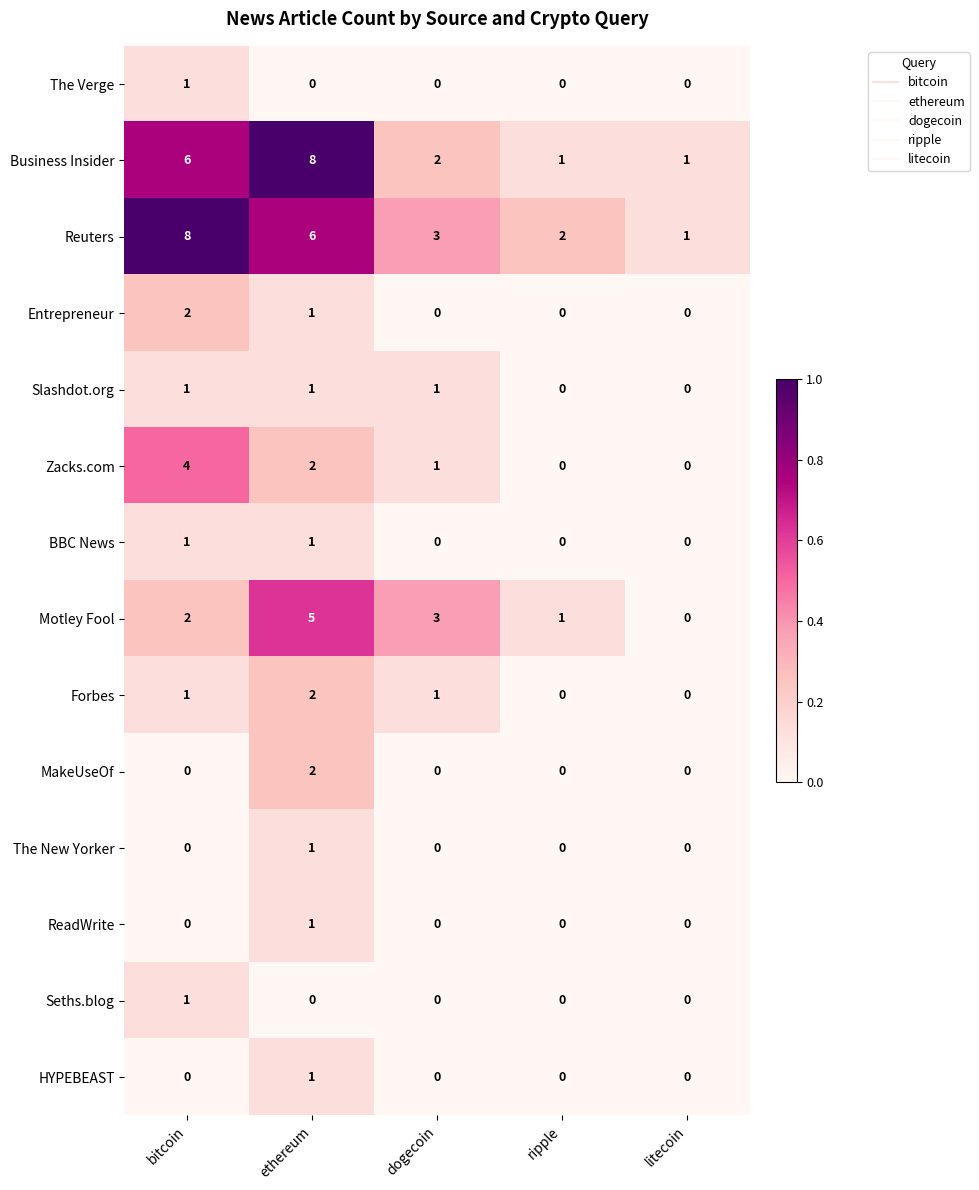

The value of ReadWrite at bitcoin is 0. True or false?

True